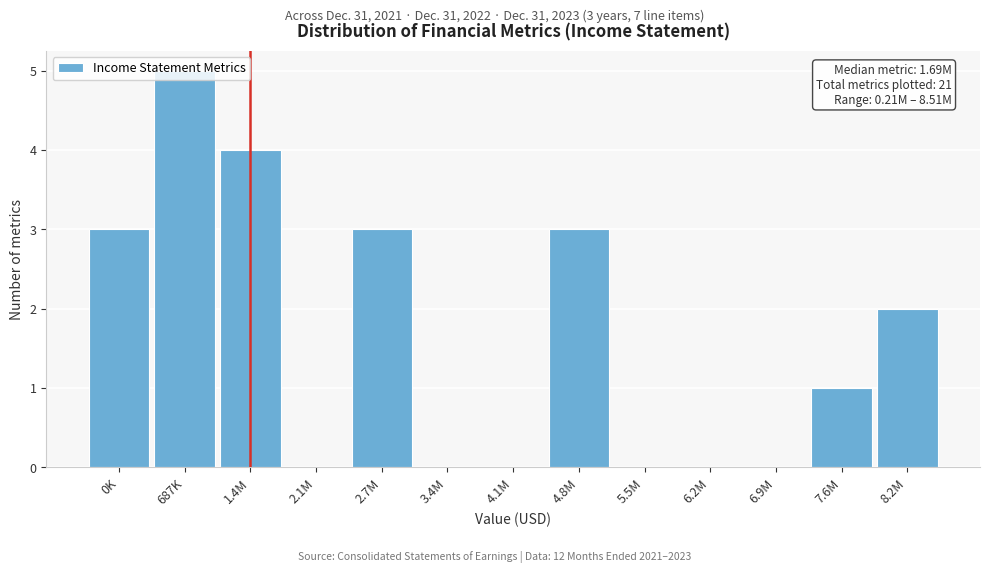

Read the value at 1.4M.

4